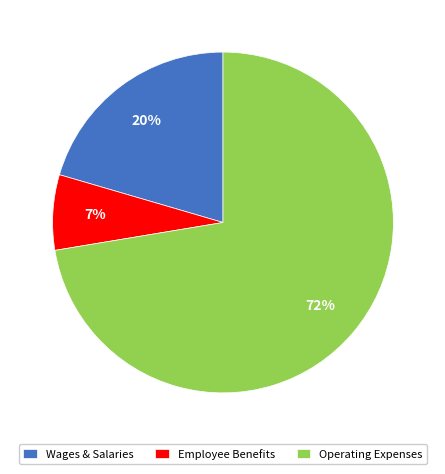

Is there a majority slice in this chart?

Yes